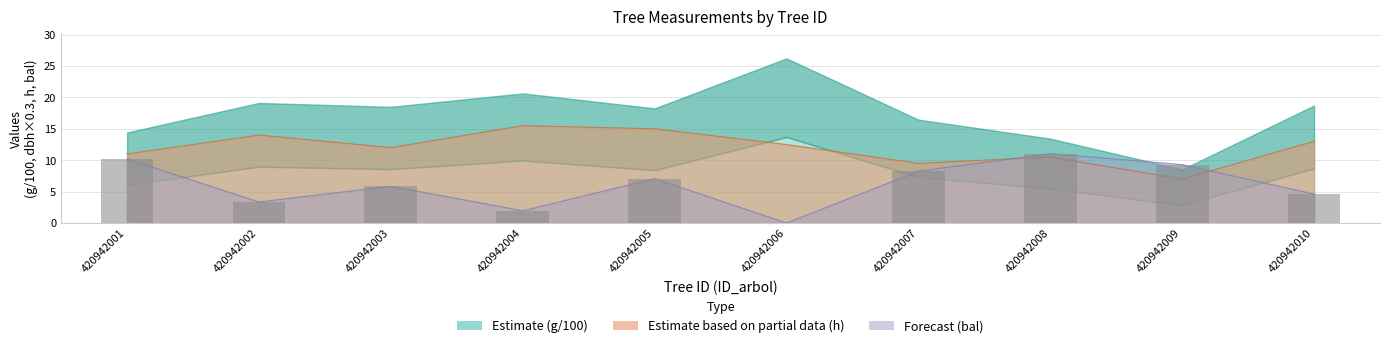

How many categories are shown in the chart?

10